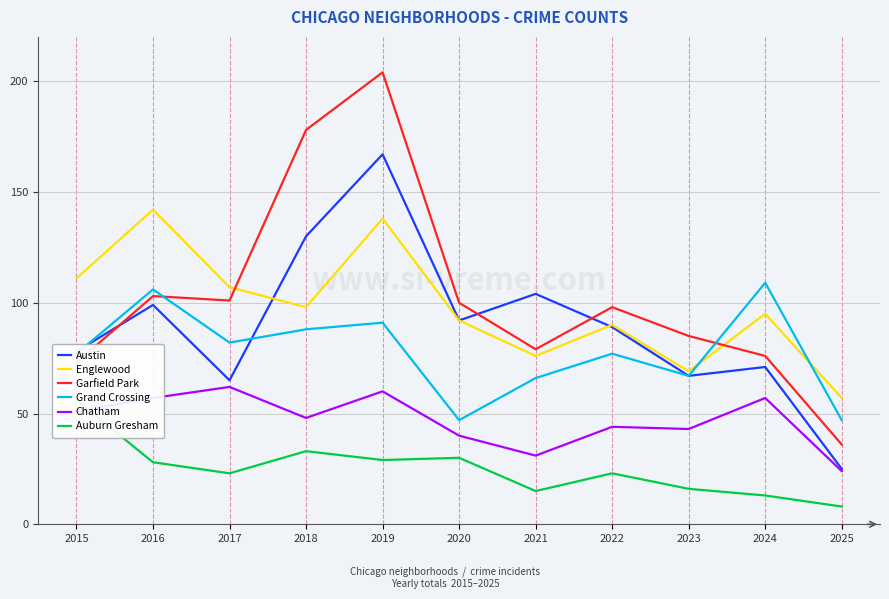

At which label does Austin first exceed 89?

2016